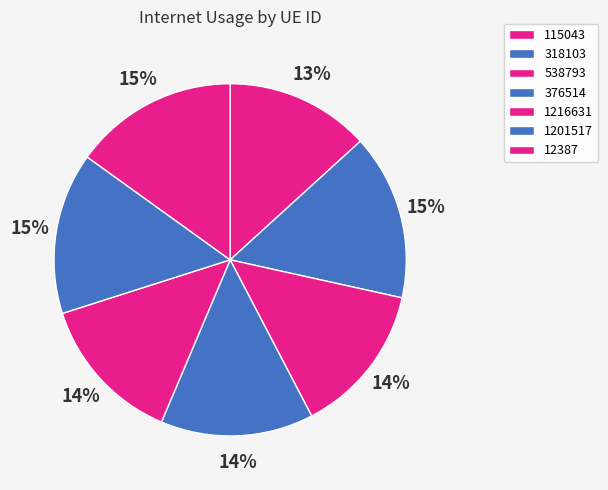

How many slices are in this pie chart?

7